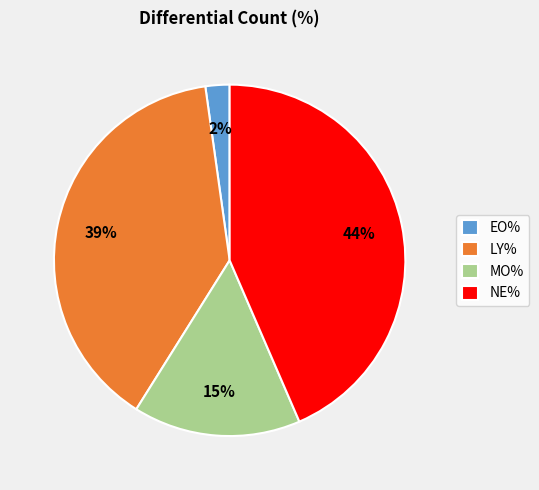

Which category has the smallest portion of the pie?

EO%